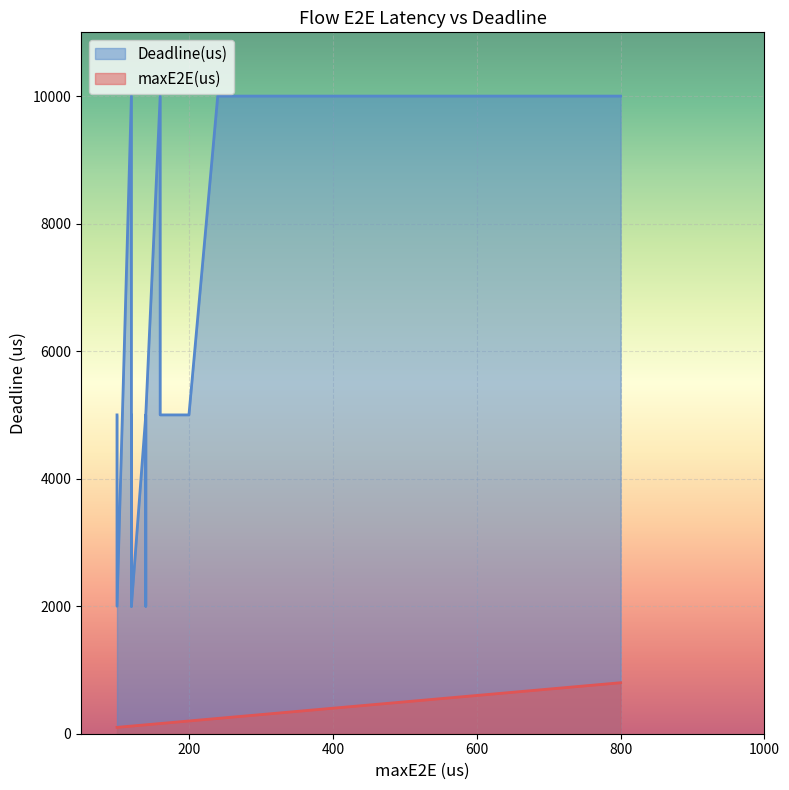

How many data points does each series have?

20